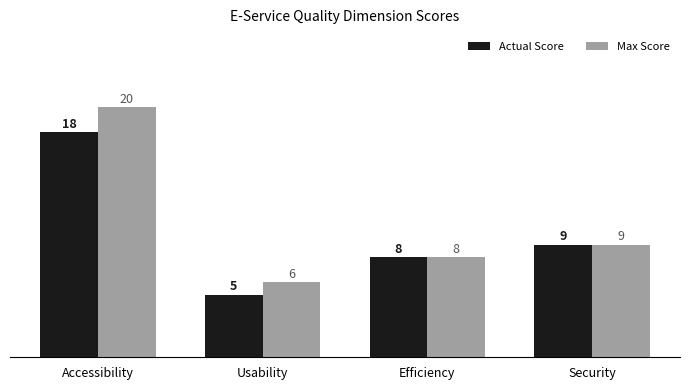

Which series has the largest range (max minus min)?

Max Score